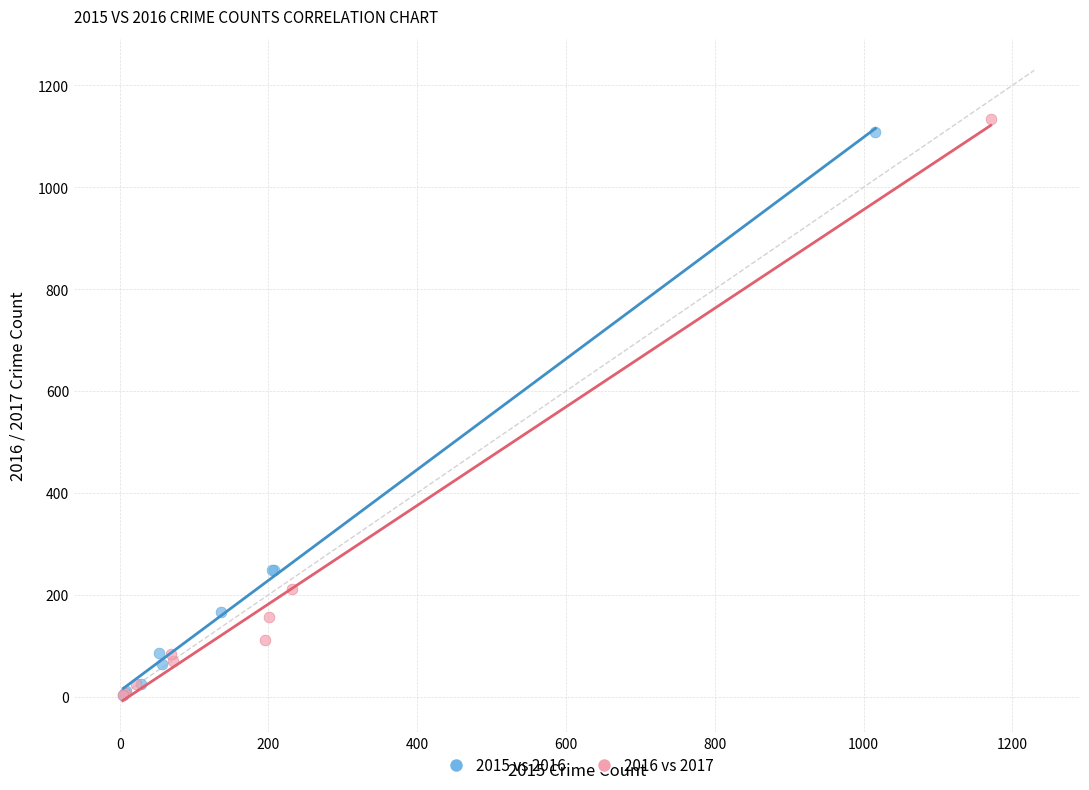

What are all the series names shown in the legend?

2015 vs 2016, 2016 vs 2017